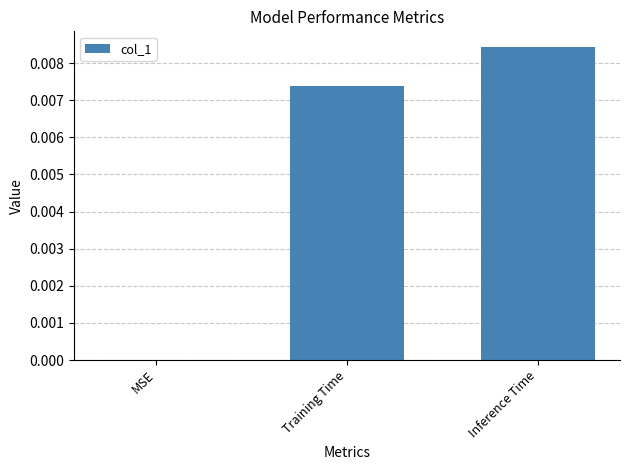

Which category has the highest value across all series?

Inference Time